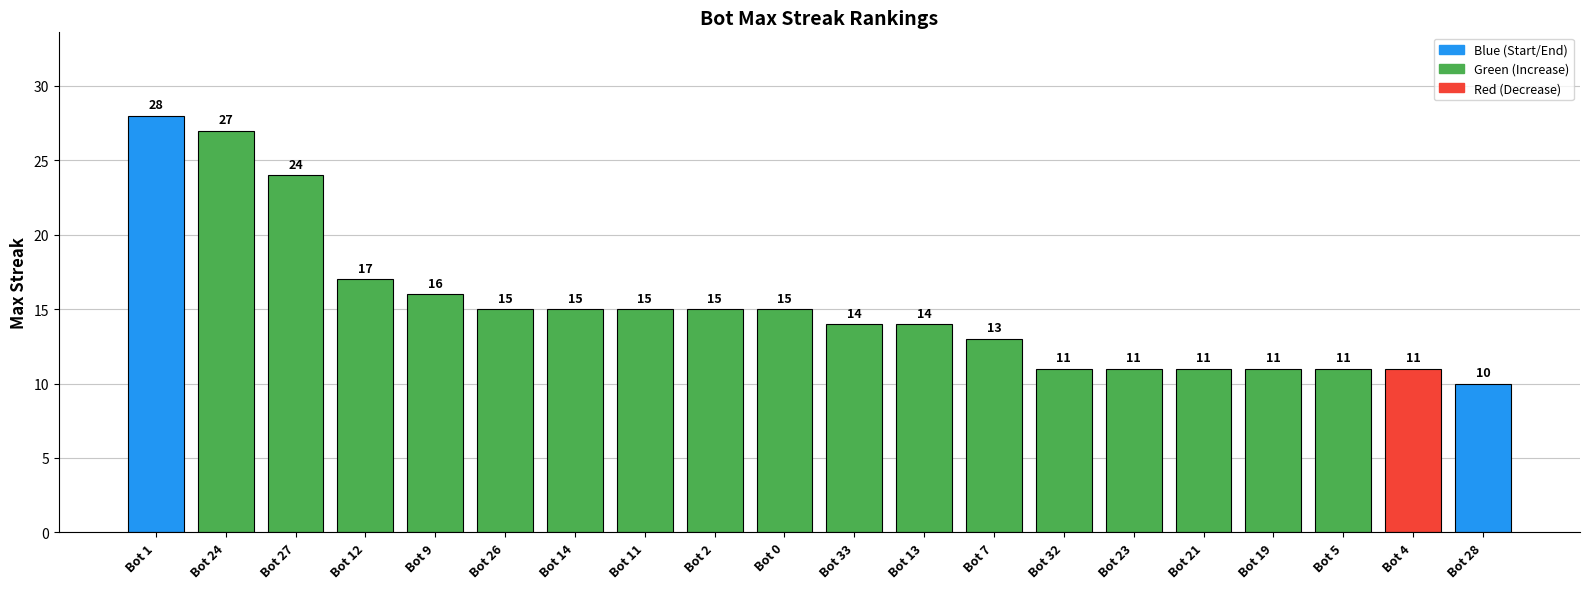

Is it true that the value at Bot 5 is 18?

False